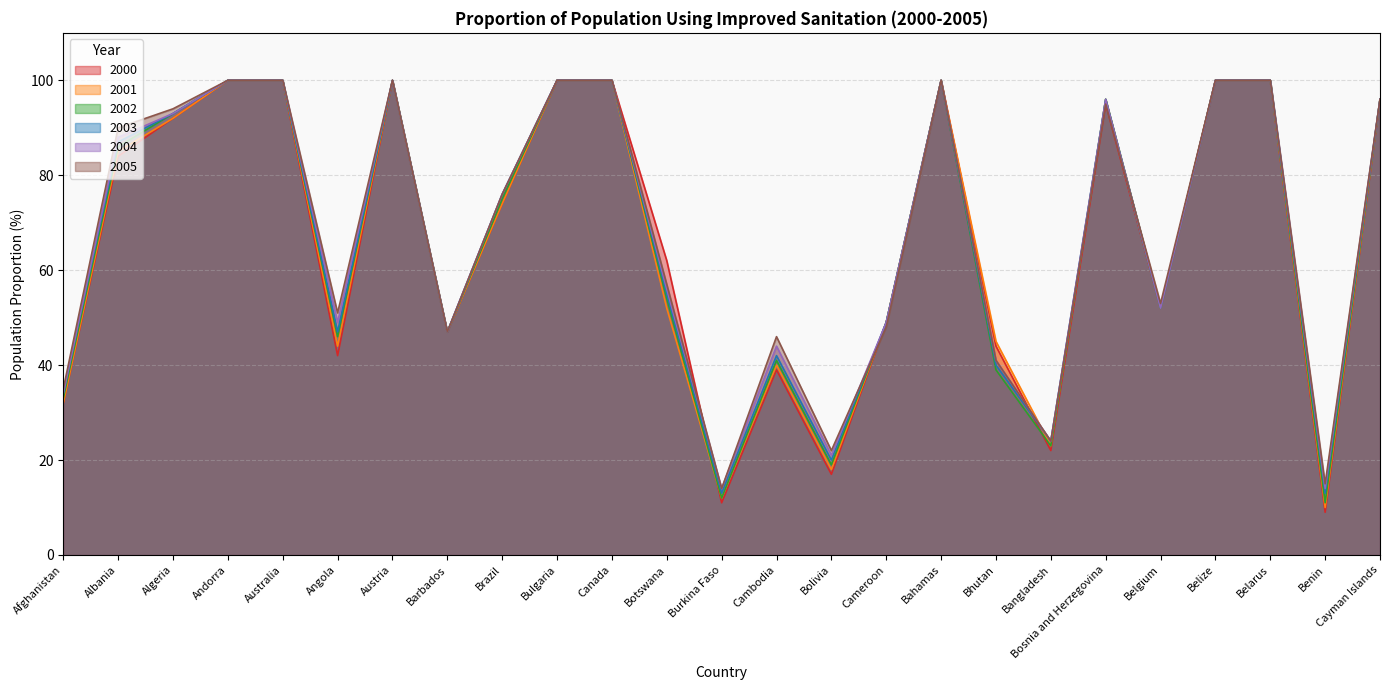

Which series has the widest spread of values?

2000